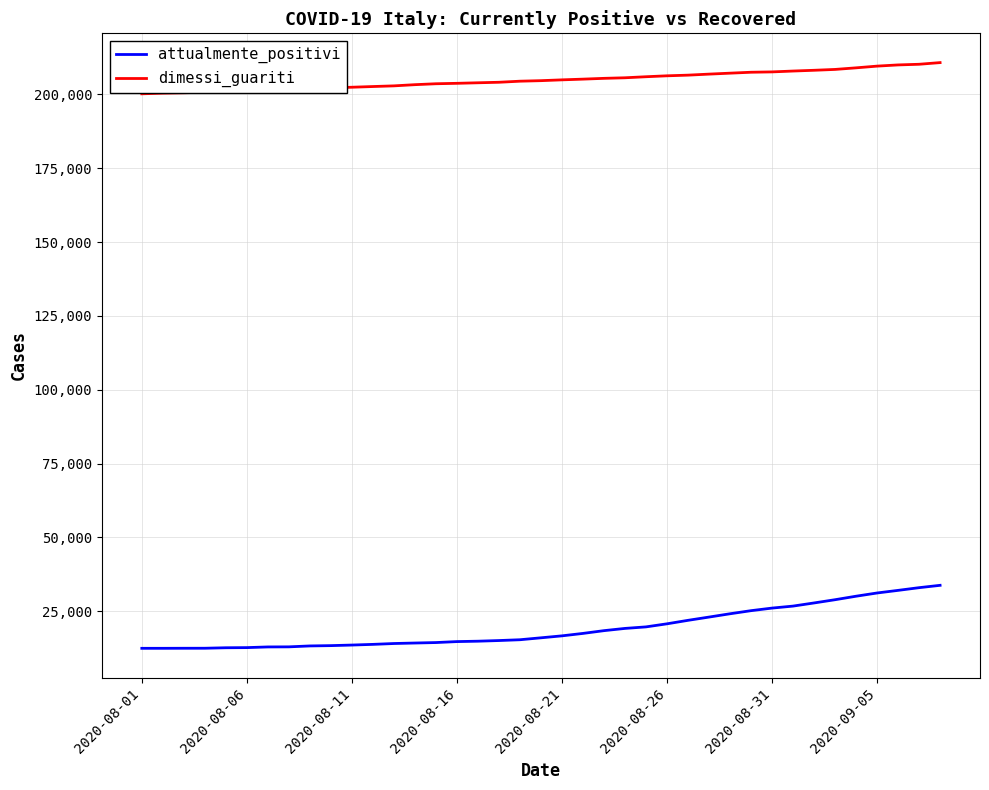

Rank the series by their maximum value, from lowest to highest.

attualmente_positivi, dimessi_guariti